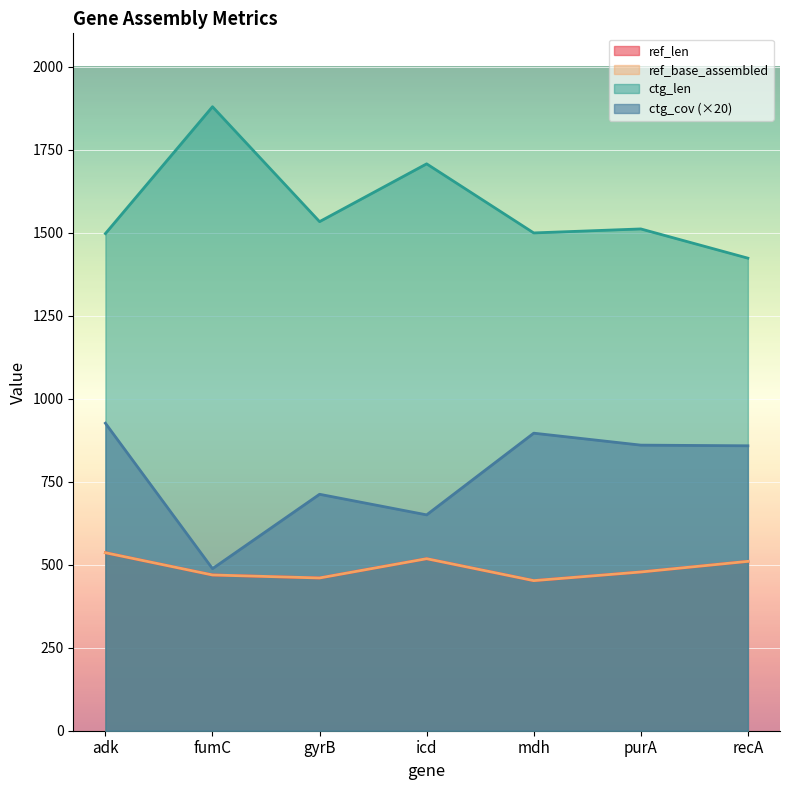

What is the difference between the ref_len values at mdh and fumC?

17